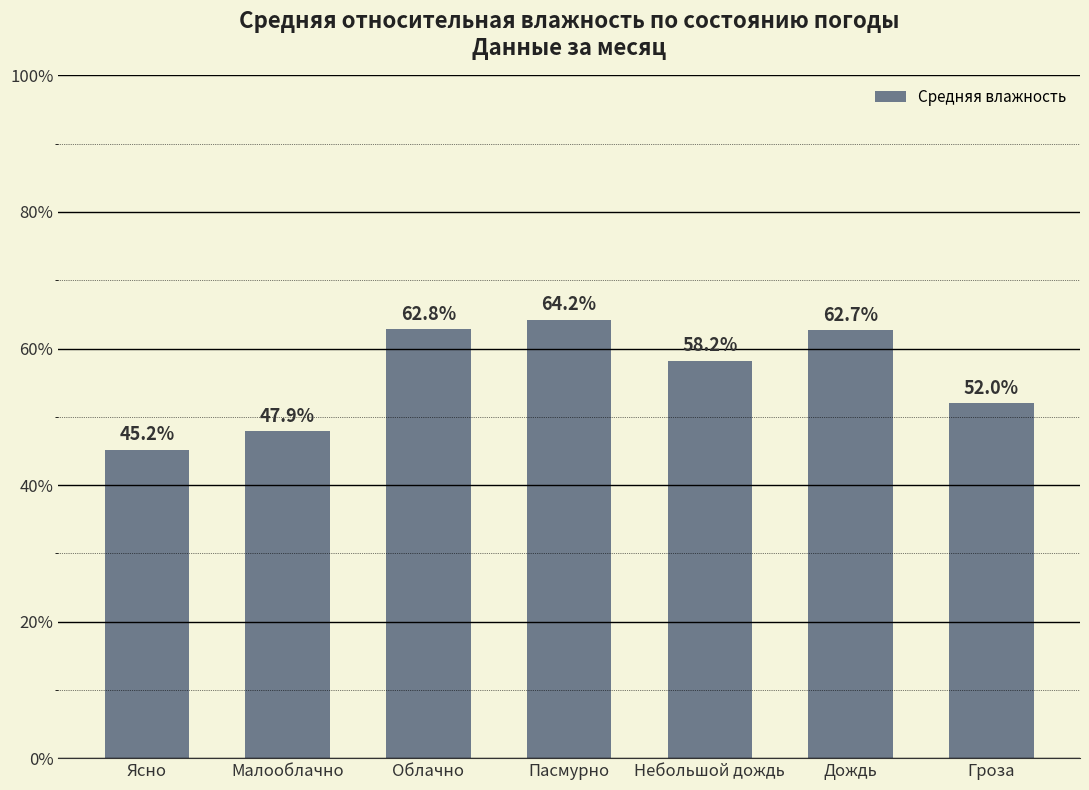

Reading left to right, list all the values displayed in this chart.

45.2	47.9	62.8	64.2	58.2	62.7	52.0